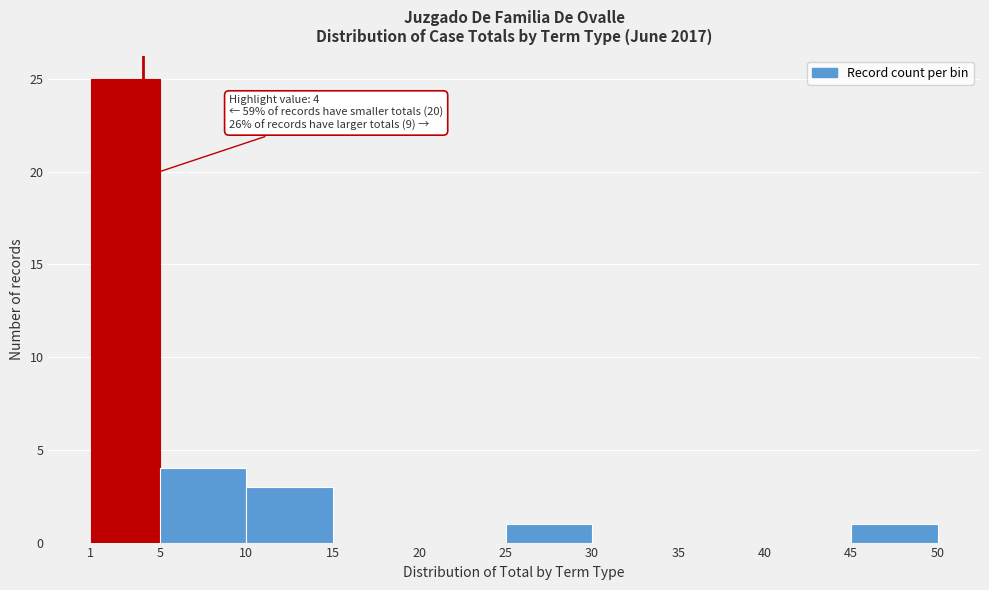

Which range on the x-axis has the tallest bar?

1 to 5